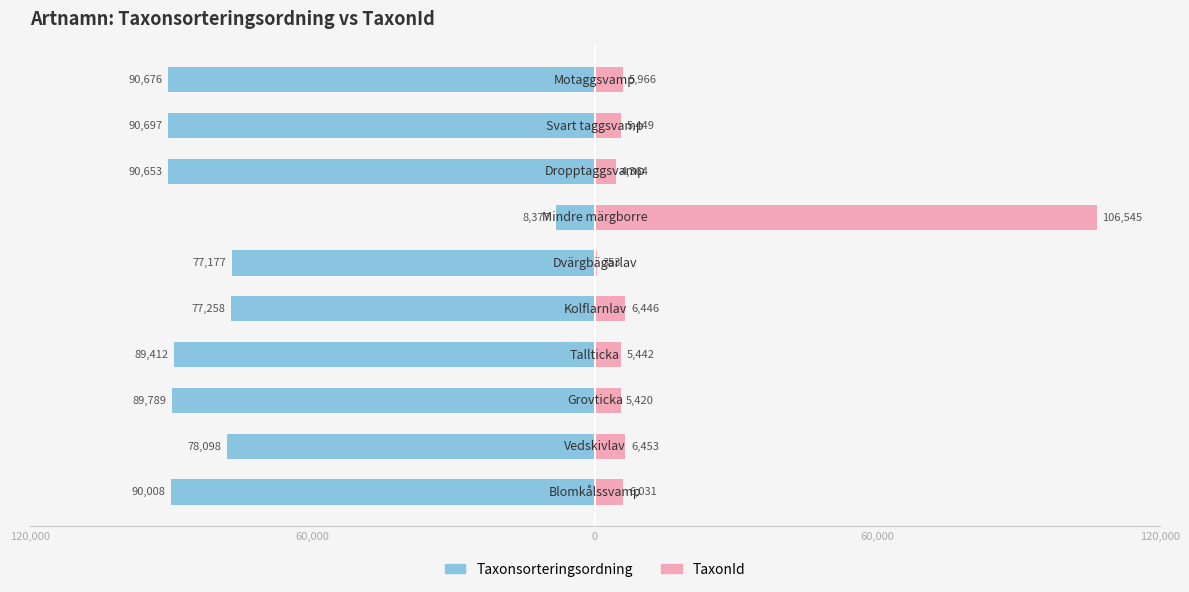

What is the lowest value of the Taxonsorteringsordning series?

-90697